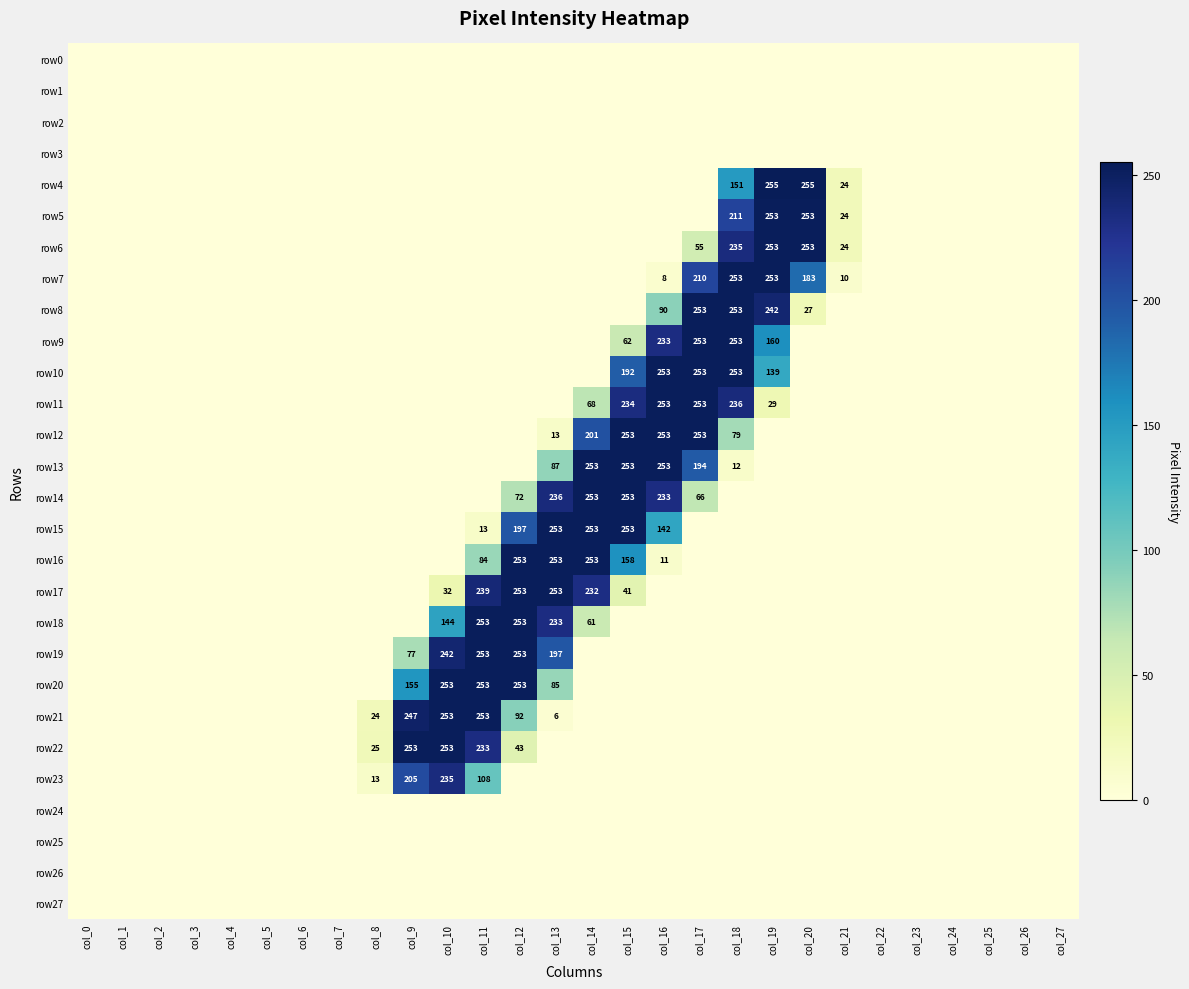

The row17 series shows 72 at col_14. True or false?

False